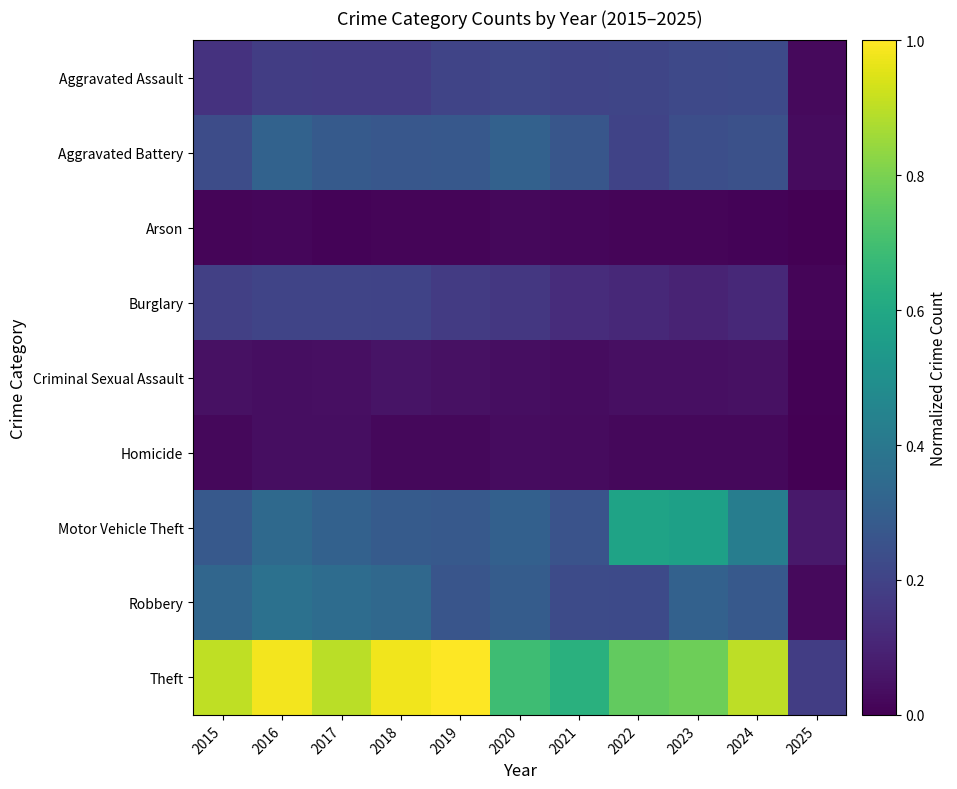

How many data points does each series have?

11